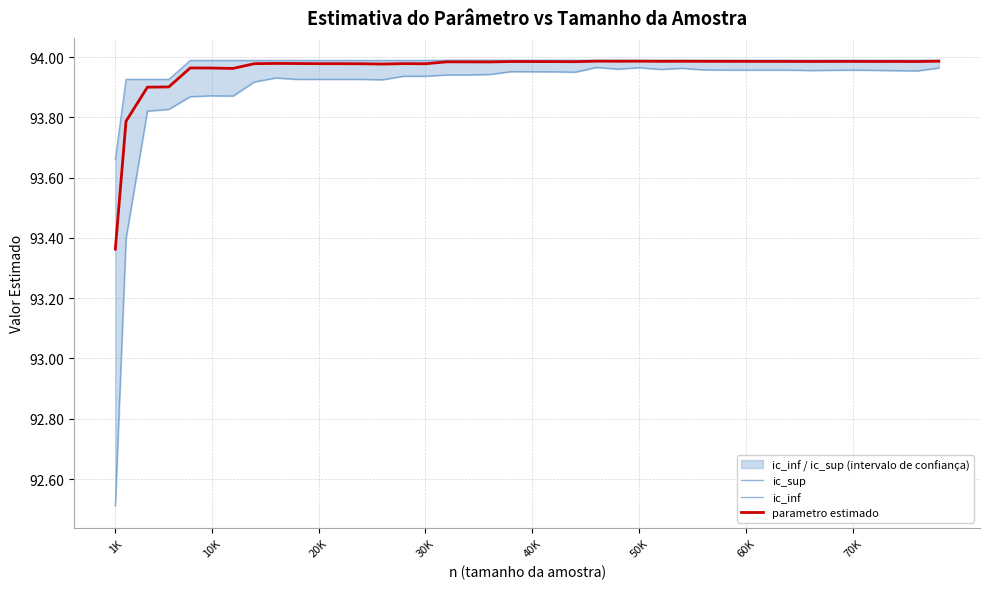

What are all the series names shown in the legend?

ic_sup, ic_inf, parametro estimado